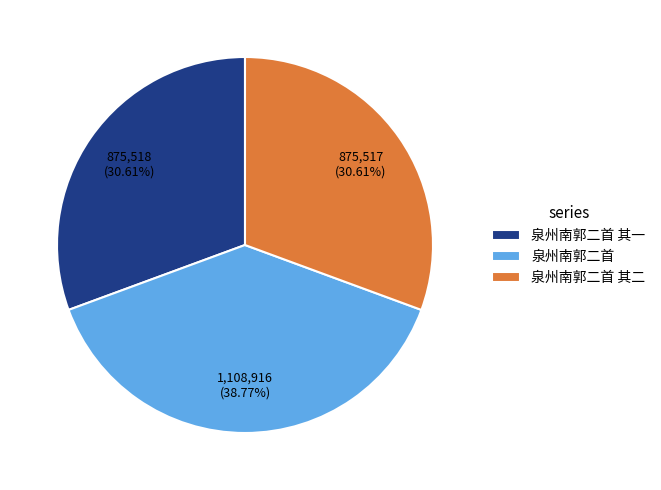

To the nearest percent, what is the difference between the 泉州南郭二首 其一 and 泉州南郭二首 slice percentages?

8%